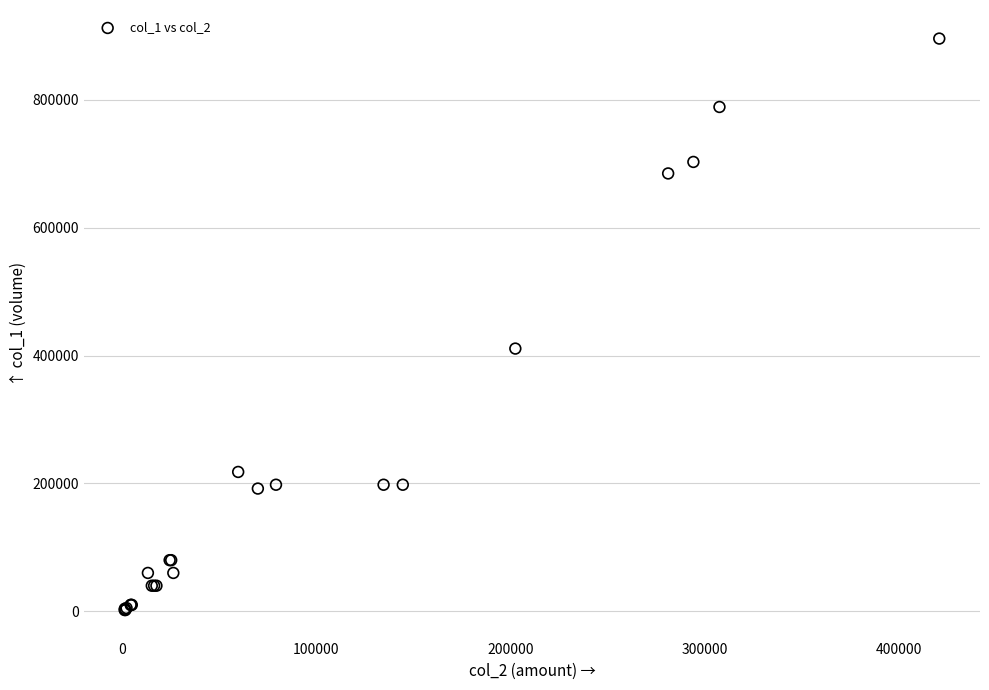

What Y value in the scatter plot is closest to 449000?

411000